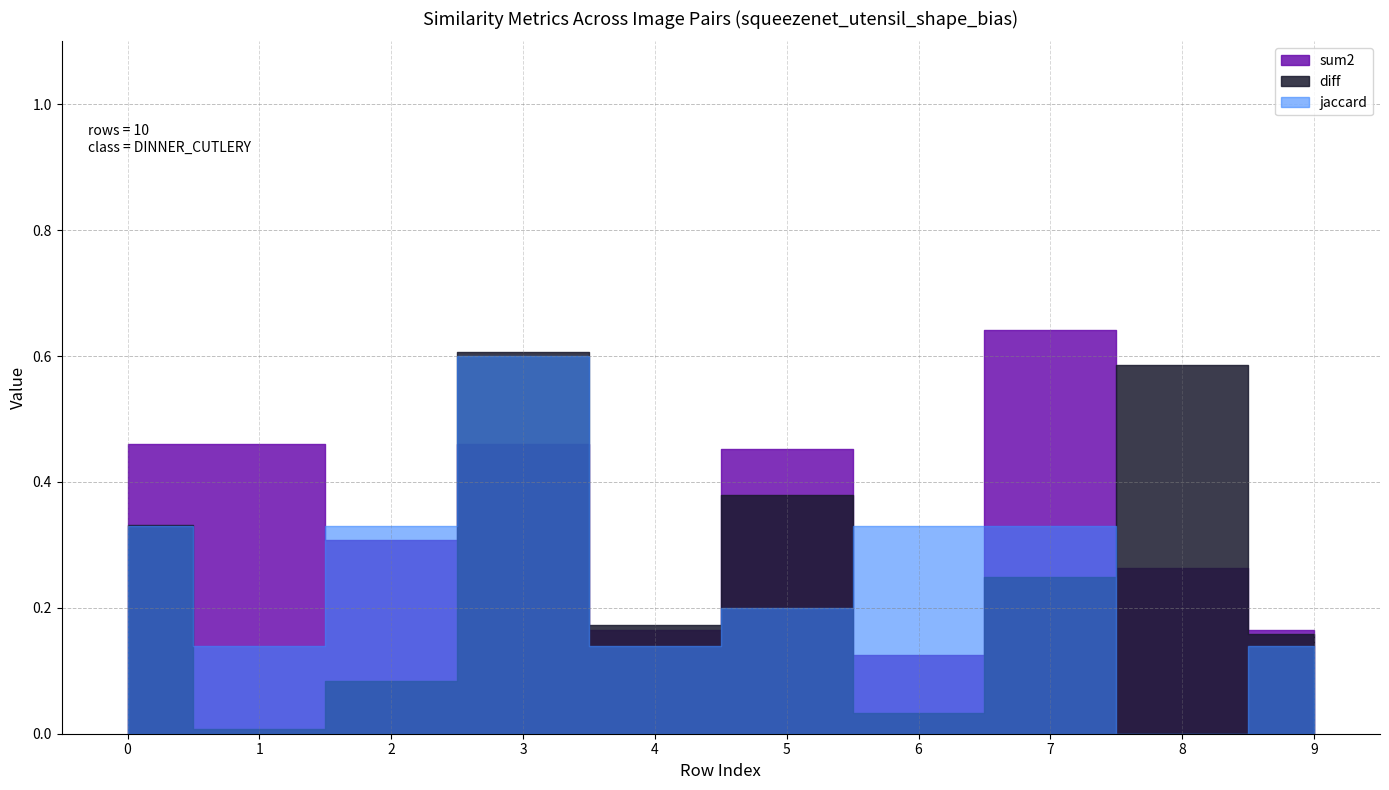

What is the spread (max minus min) of values at 7?

0.4